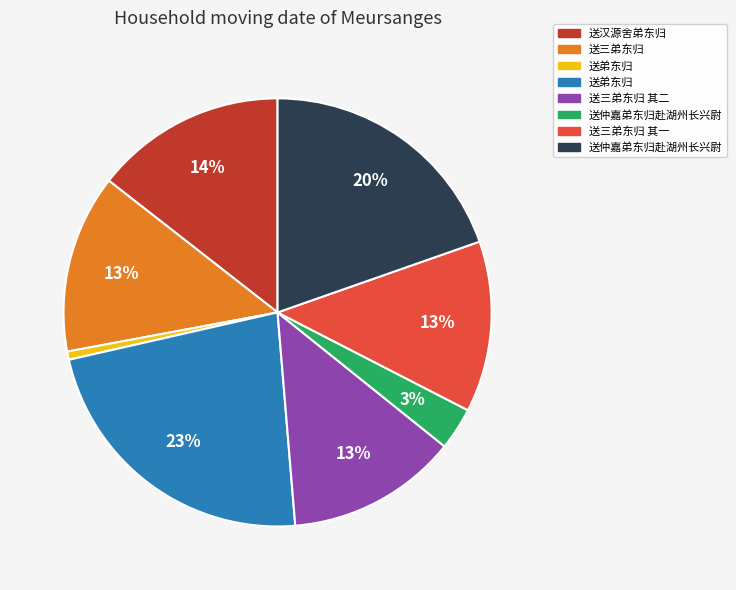

Is there any slice that represents more than half of the pie?

No